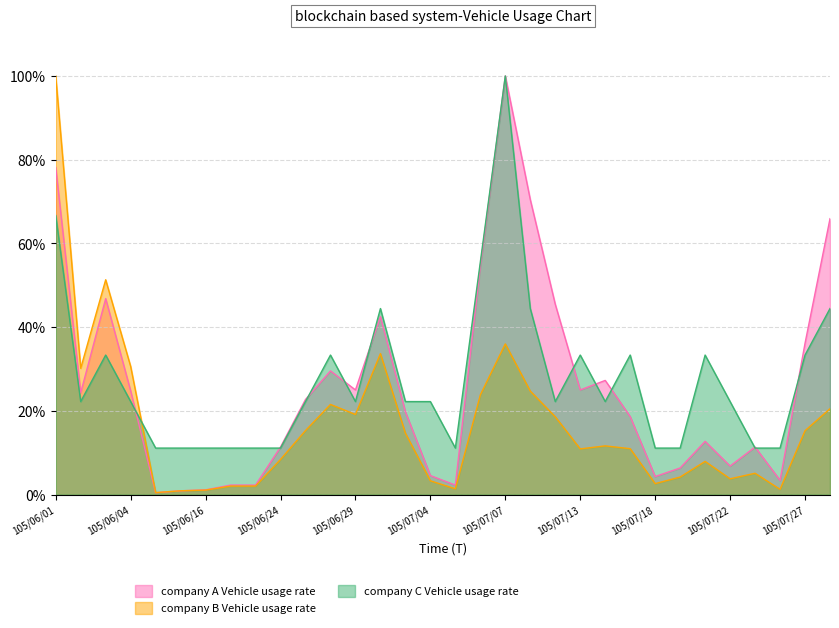

How many distinct data groups are displayed?

3